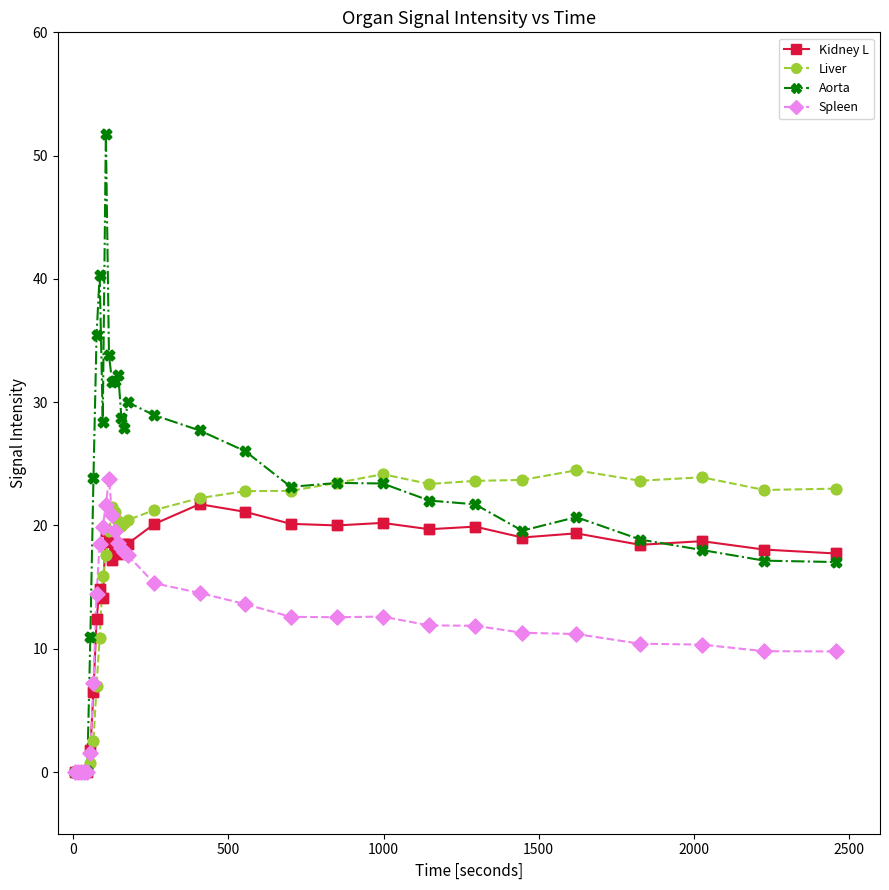

Which series has the largest range (max minus min)?

Aorta